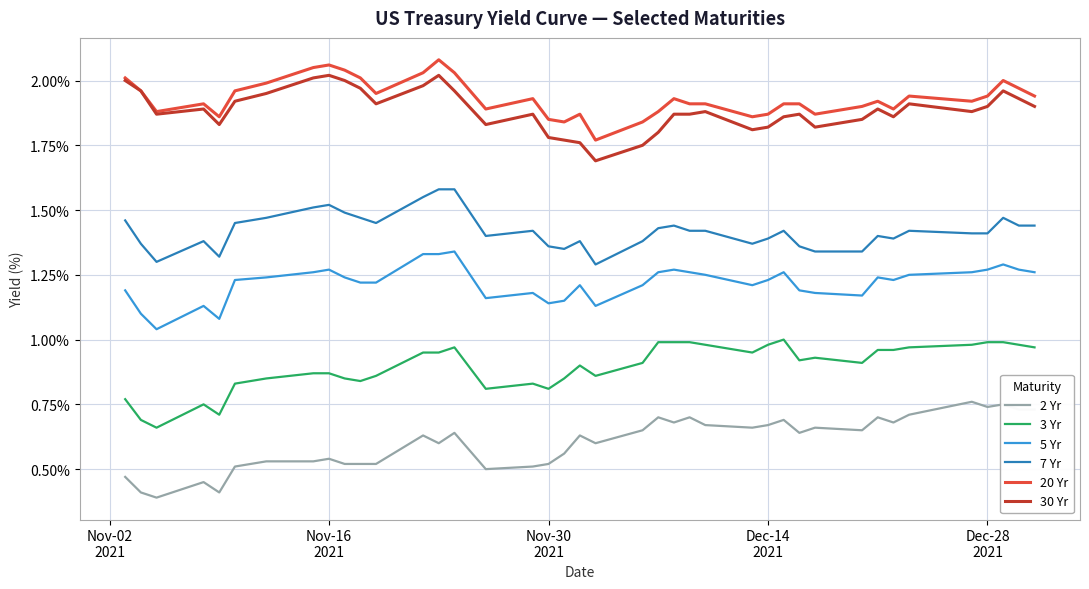

True or false: 2 Yr and 30 Yr intersect in this chart.

False